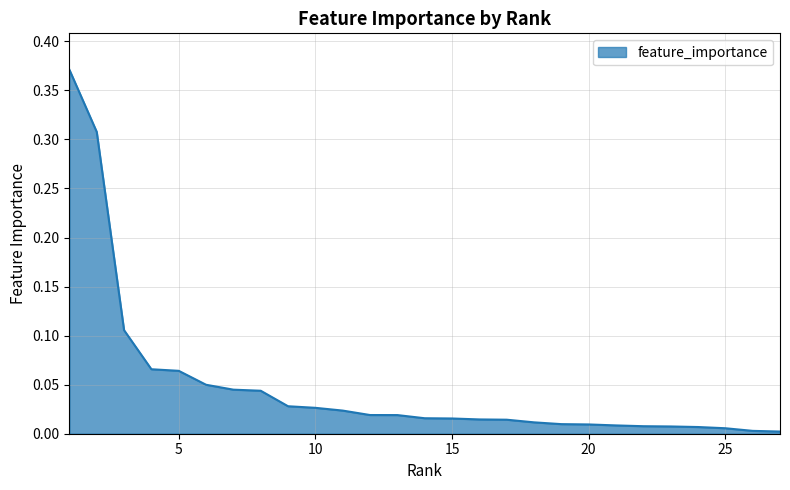

What is the difference between the maximum and minimum values?

0.4